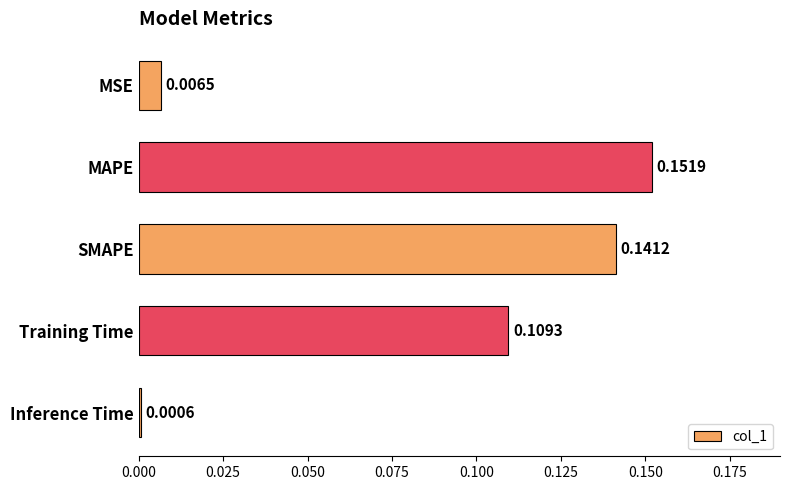

Rank the categories by value from highest to lowest.

MAPE, SMAPE, Training Time, MSE, Inference Time